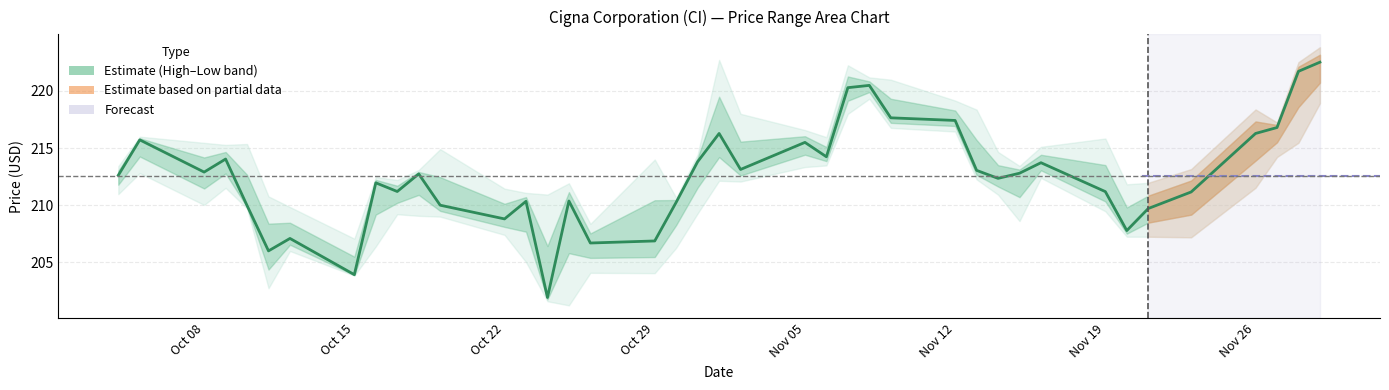

How many interior local peaks (higher than both neighbors) does the data have?

11